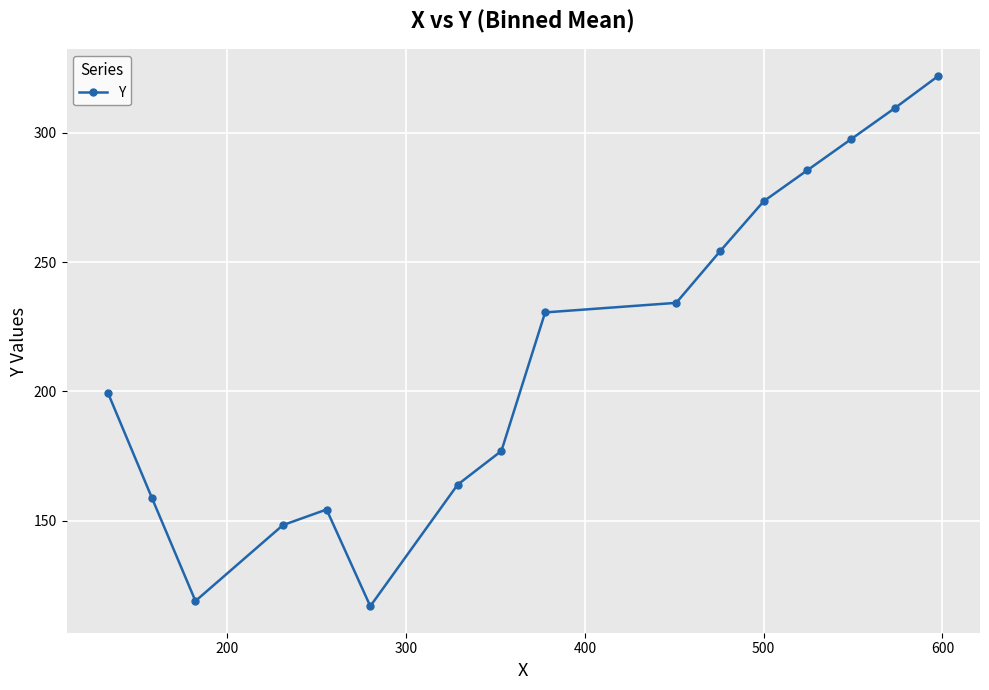

What is the minimum value shown in the chart?

117.0